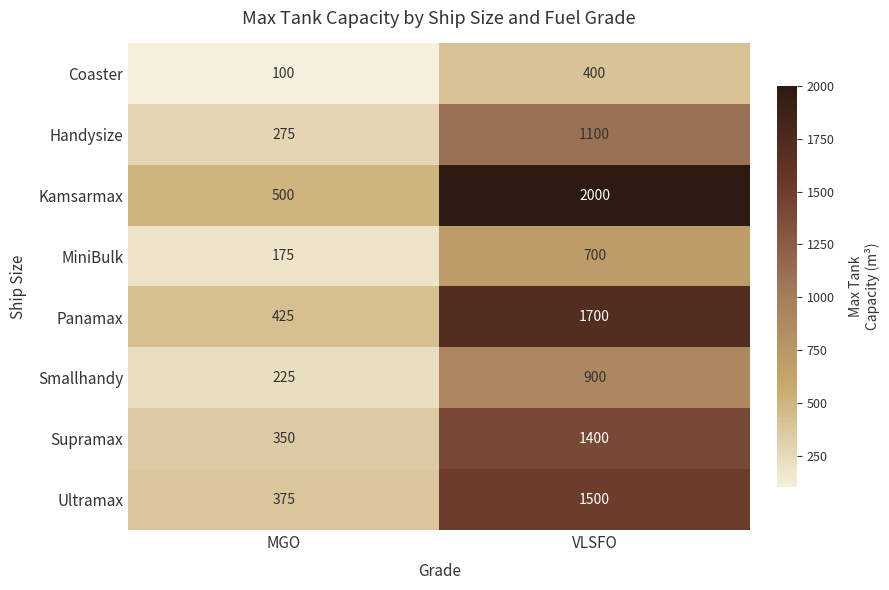

Which series has the widest spread of values?

Kamsarmax